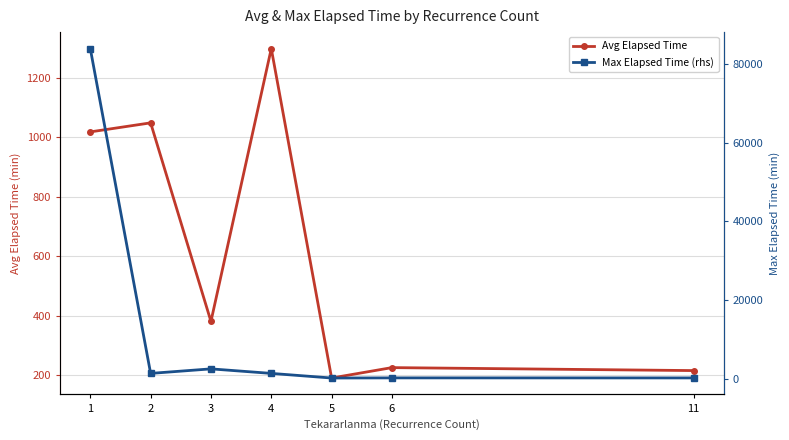

How many lines are shown in the chart?

2